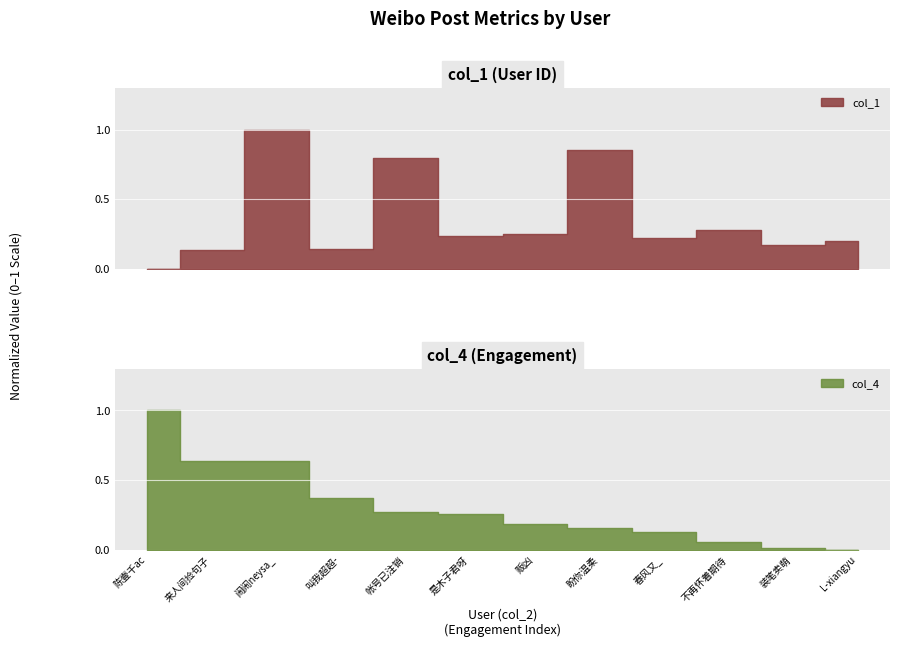

What is the total value across all series at 闹闹neysa_?

1.6